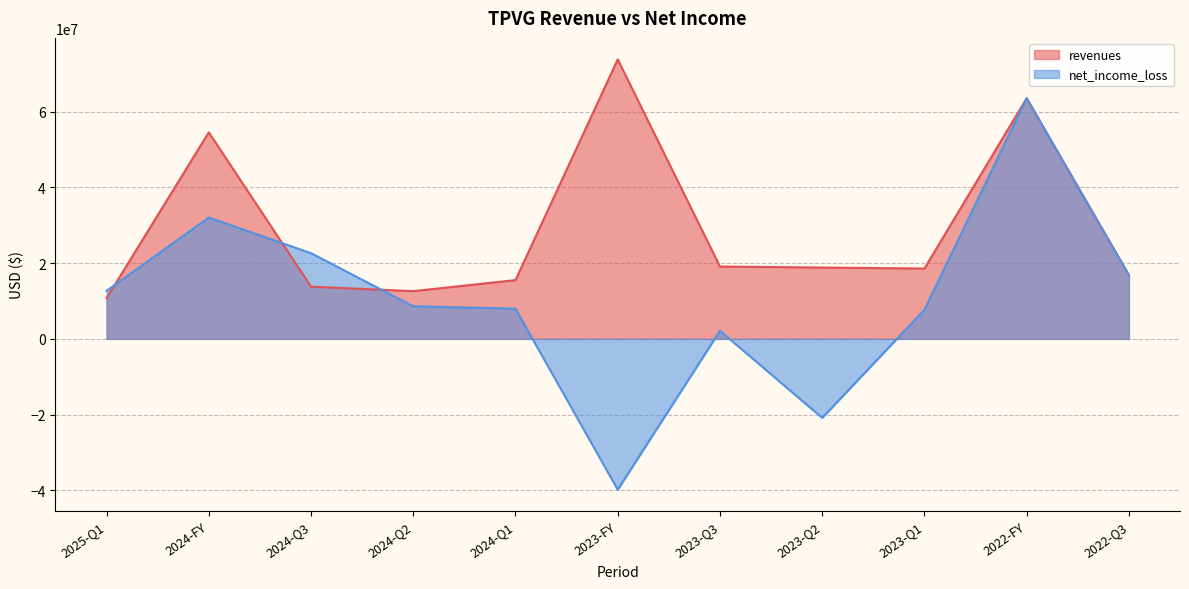

What is the total value across all series at 2024-Q2?

21221000